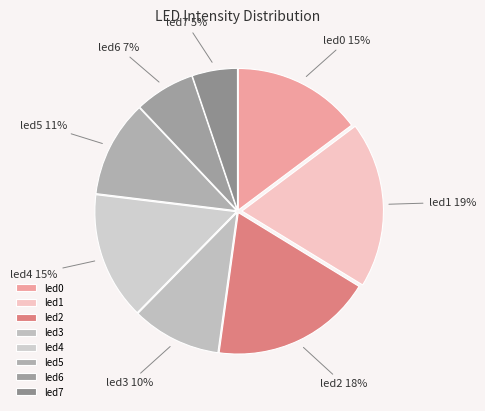

Is the sum of led4 and led5 greater than half?

No